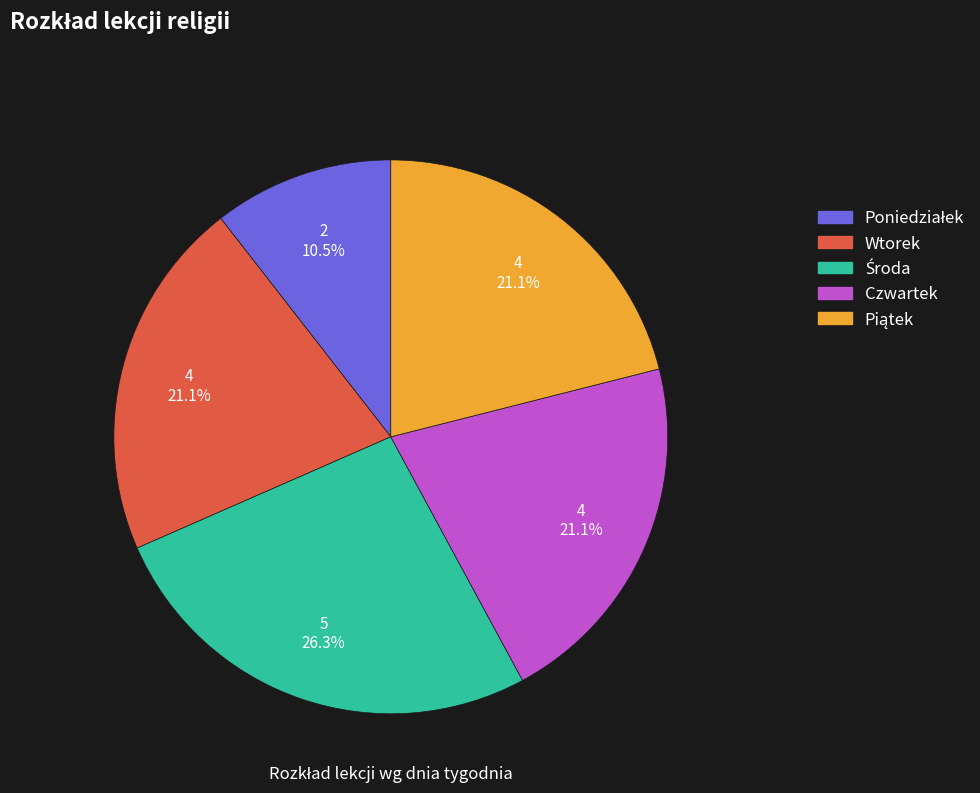

To the nearest percent, what portion does Wtorek represent?

21%